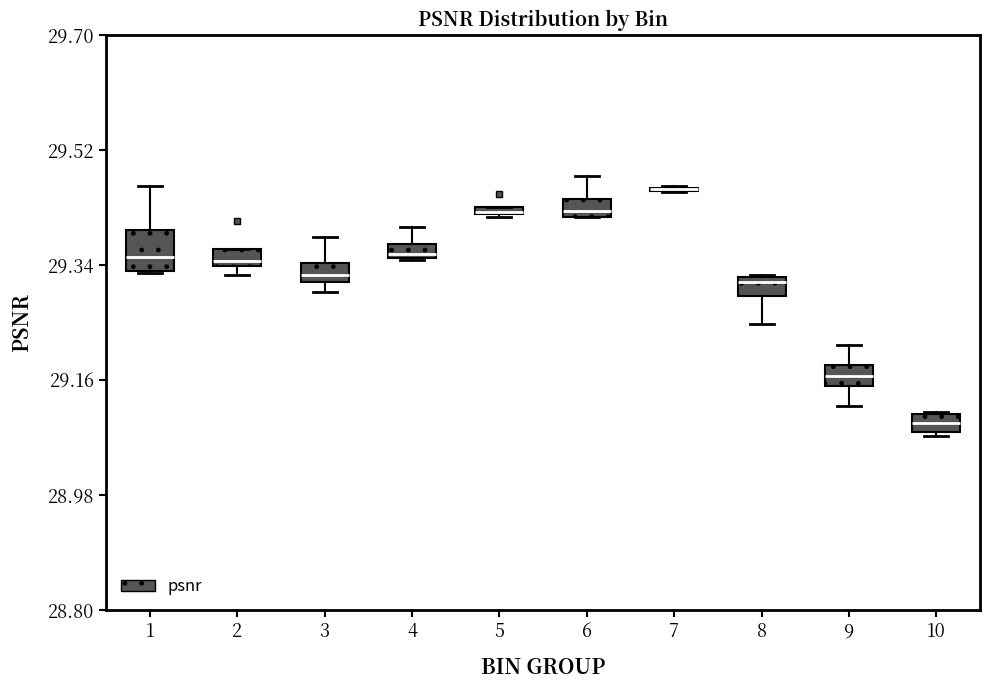

Which box is the tallest, from its lower edge to its upper edge?

1